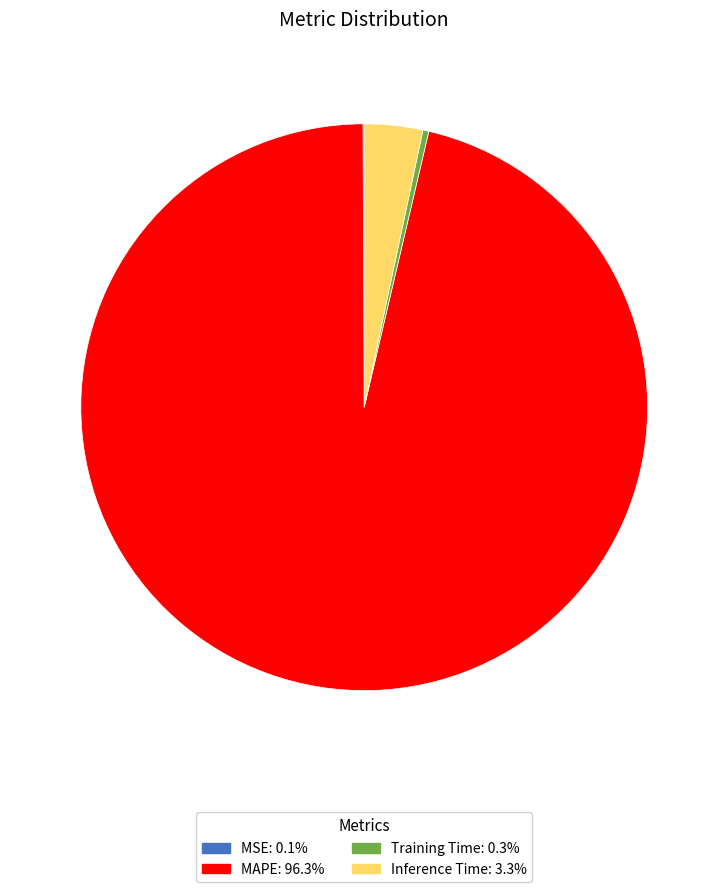

Does MAPE represent more than half of the total?

Yes